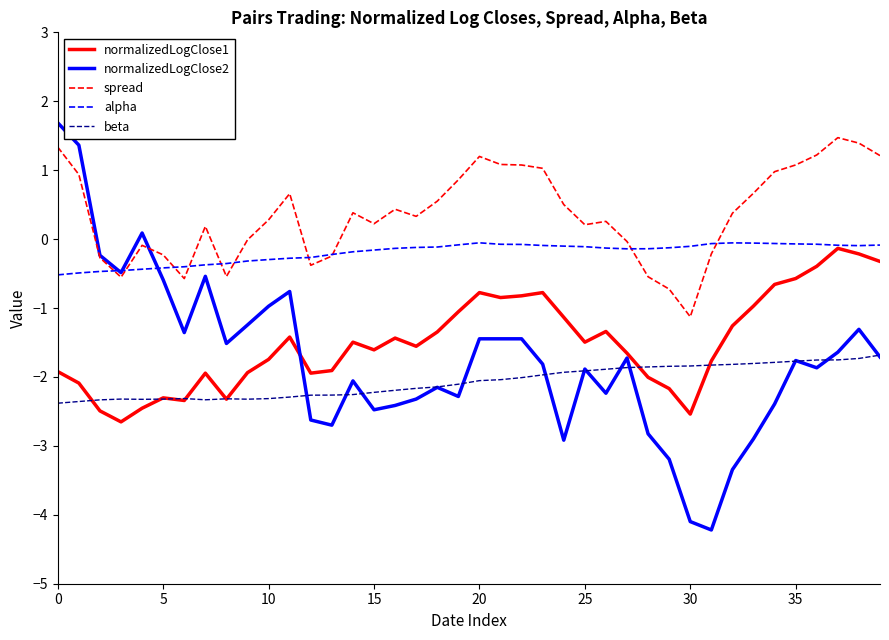

What is the greatest value displayed?

1.7